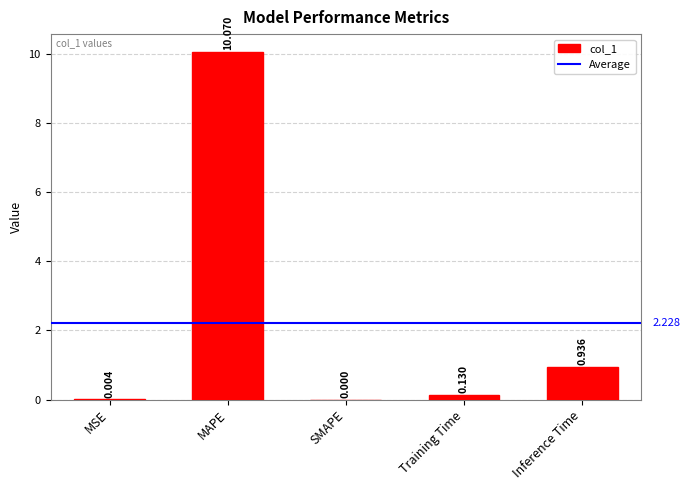

At which label is the value closest to 5?

Inference Time